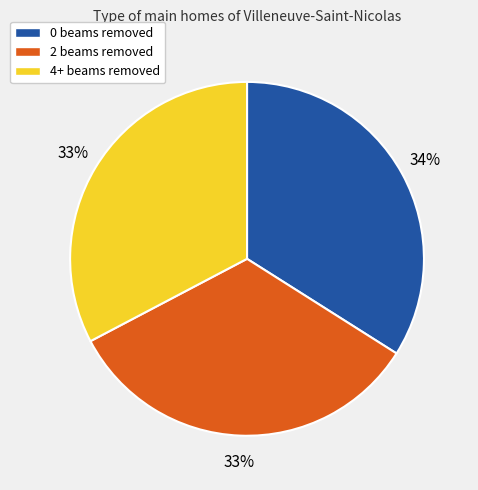

To the nearest percent, what is the difference between the largest and smallest slice percentages?

1%